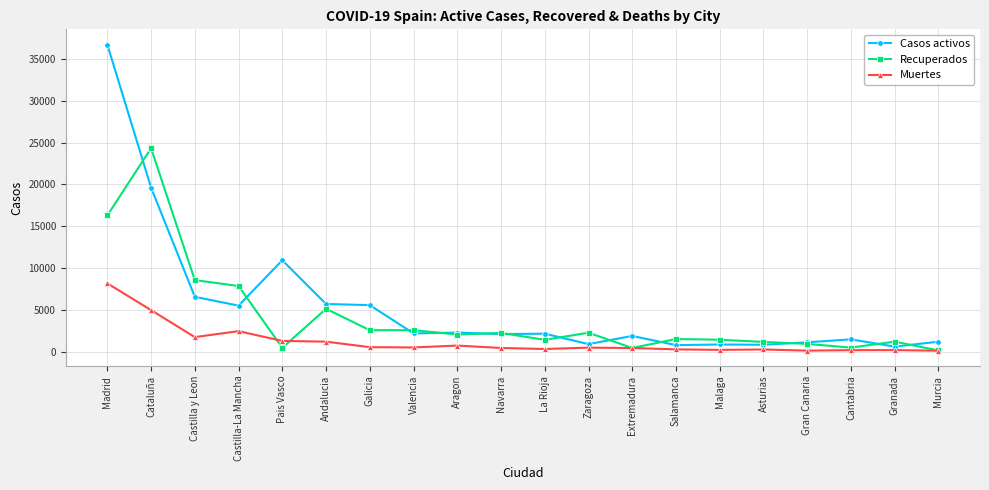

The Recuperados series shows 12715 at Castilla-La Mancha. True or false?

False